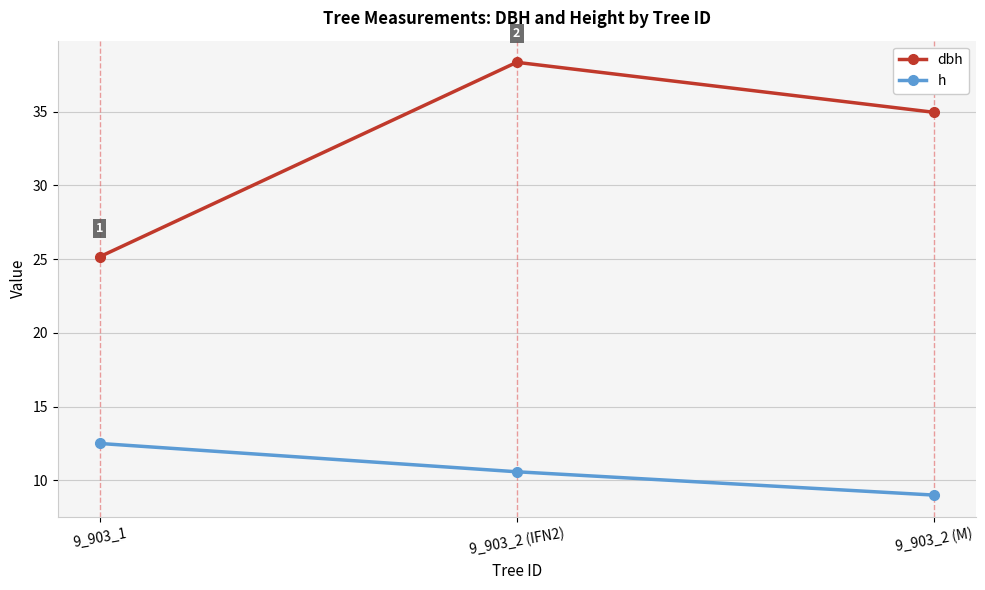

Is this an area chart (filled region under the line)?

No